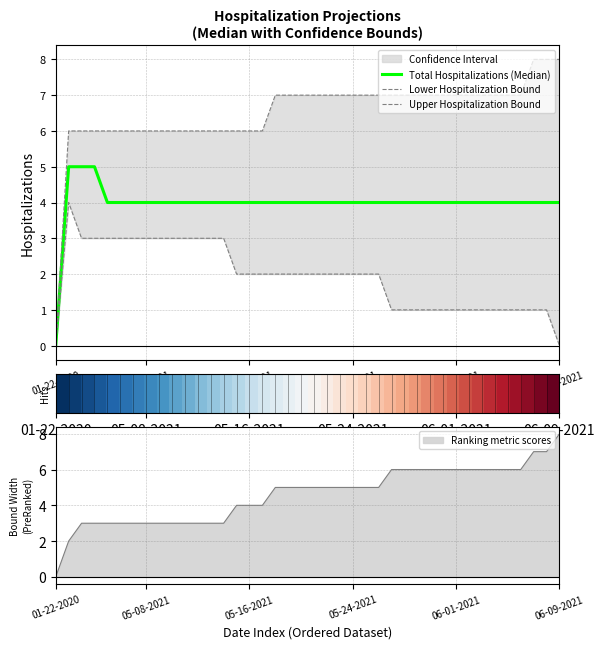

Which series has the largest total across all categories?

Upper Hospitalization Bound